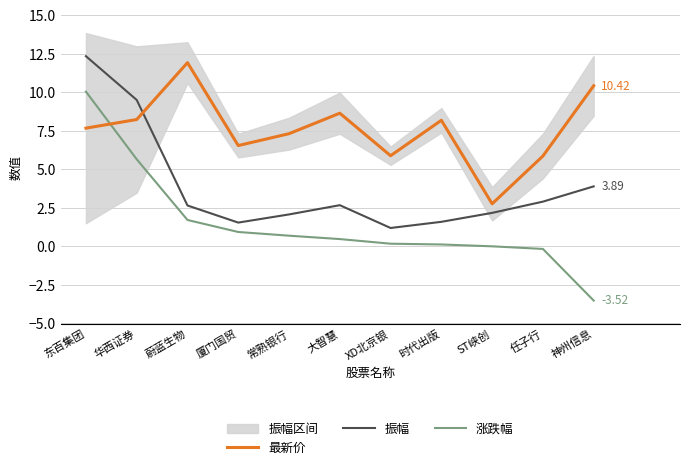

At which category is the sum across all series the highest?

东百集团